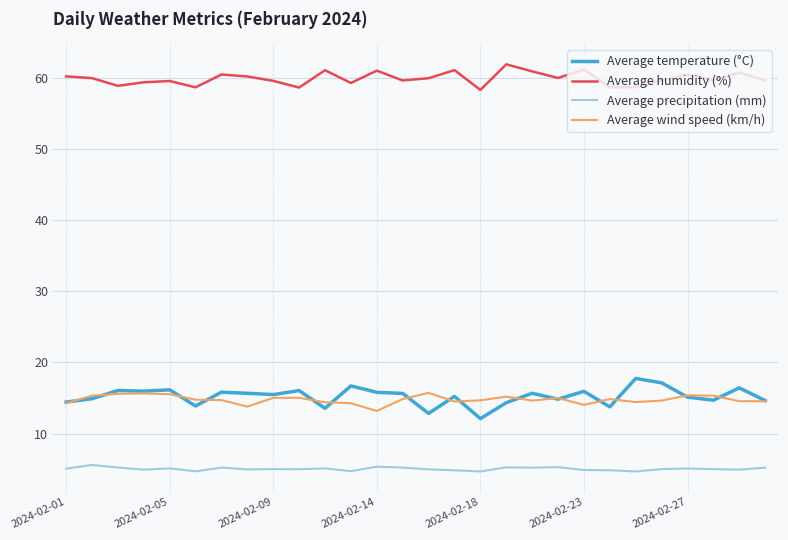

True or false: Average humidity (%) and Average wind speed (km/h) cross at least once.

False